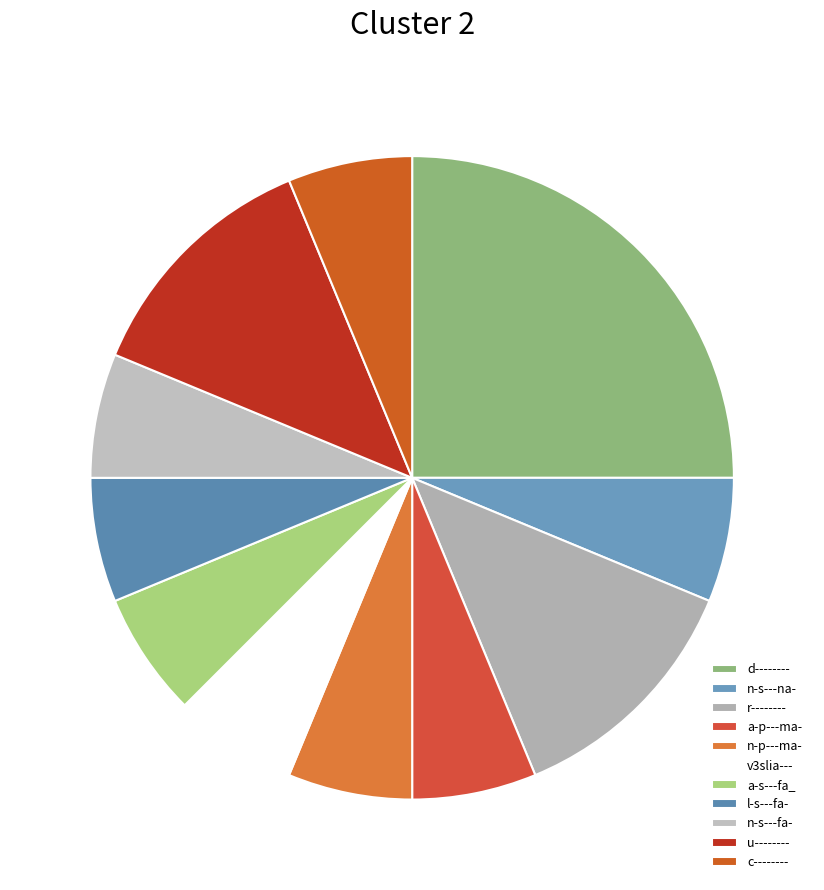

Which has a higher value, n-p---ma- or l-s---fa-?

n-p---ma-